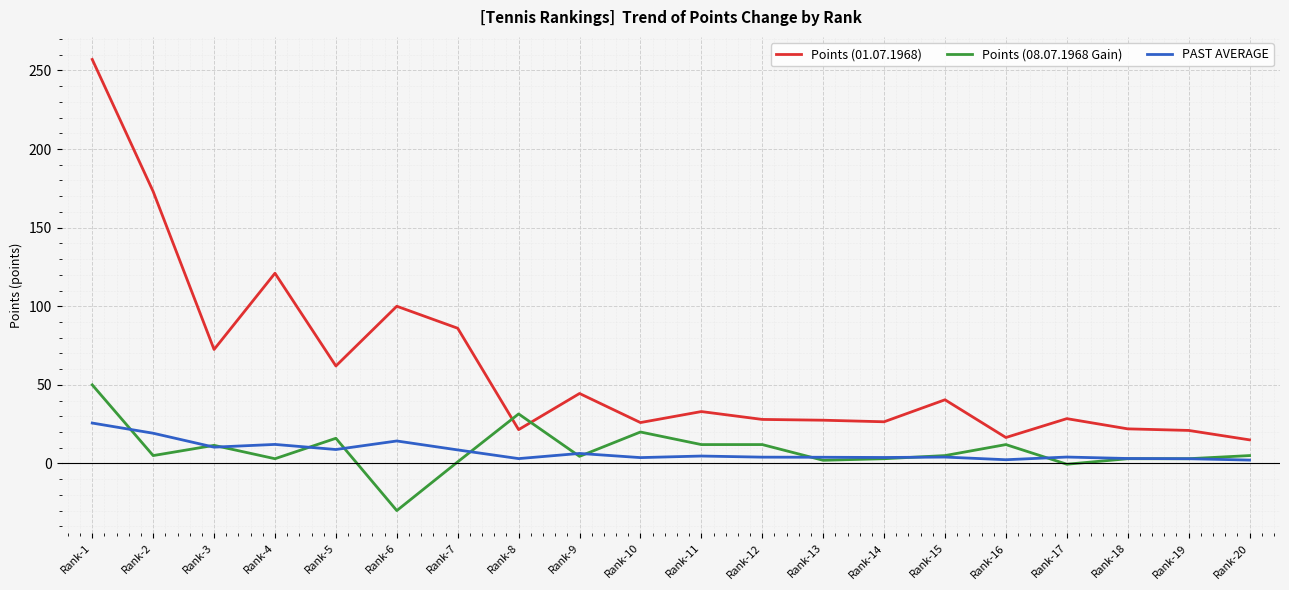

Rank the series at Rank-6 from lowest to highest value.

Points (08.07.1968 Gain), PAST AVERAGE, Points (01.07.1968)